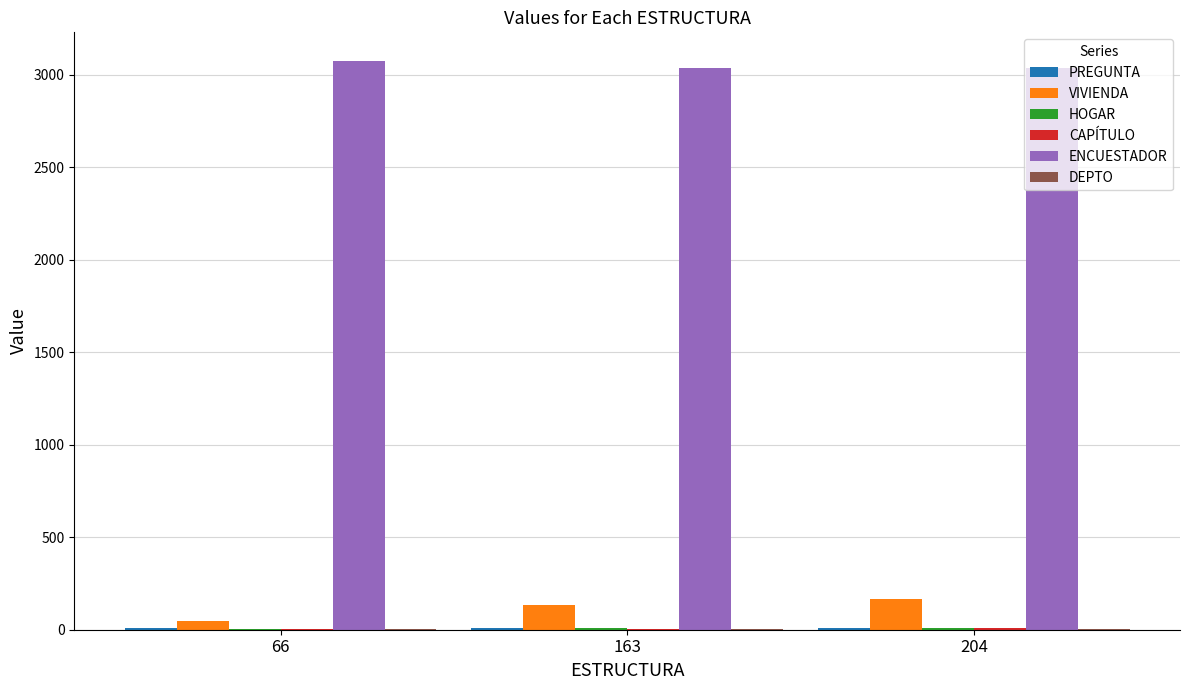

The VIVIENDA series shows 167 at 204. True or false?

True